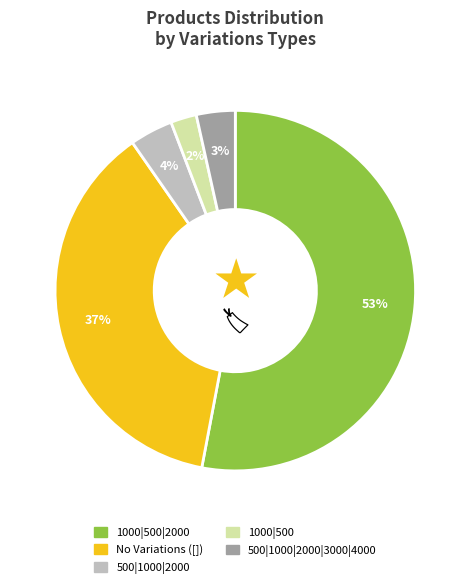

What is the largest slice in the pie chart?

1000|500|2000